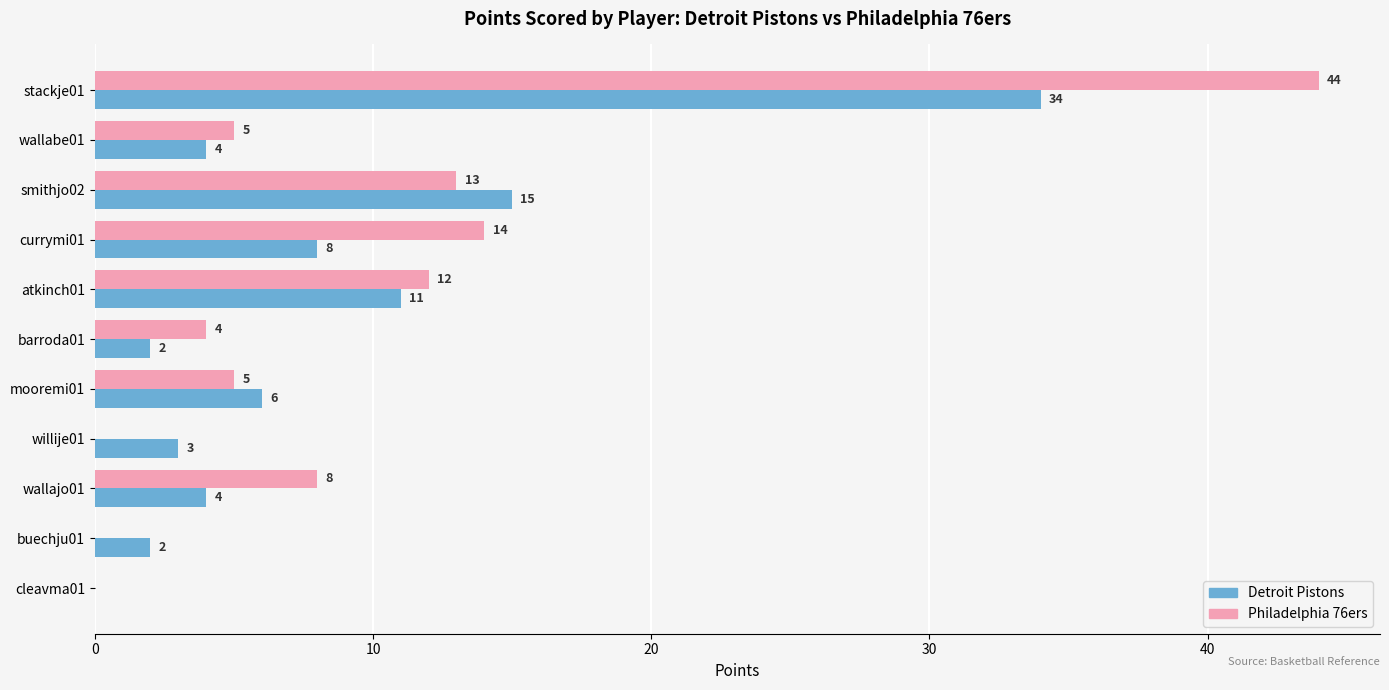

What are all the series names shown in the legend?

Detroit Pistons, Philadelphia 76ers